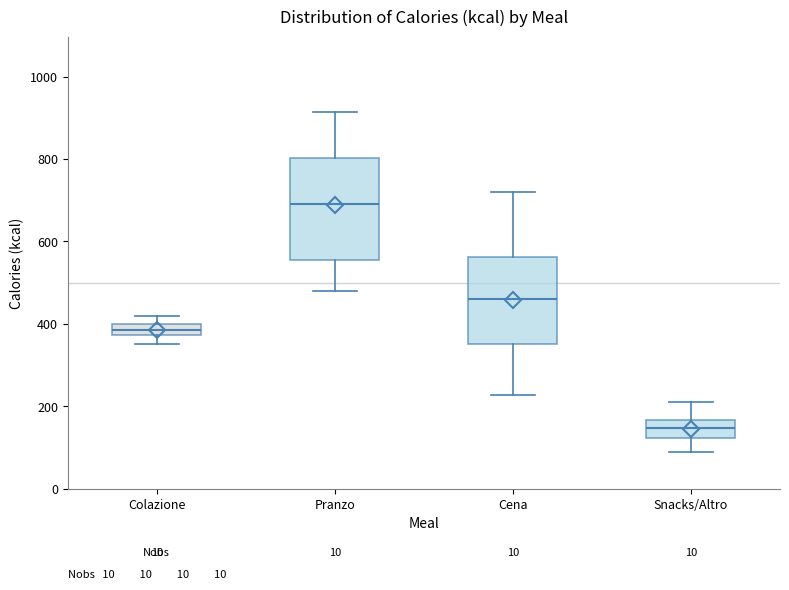

Which box's median line is the highest?

Pranzo